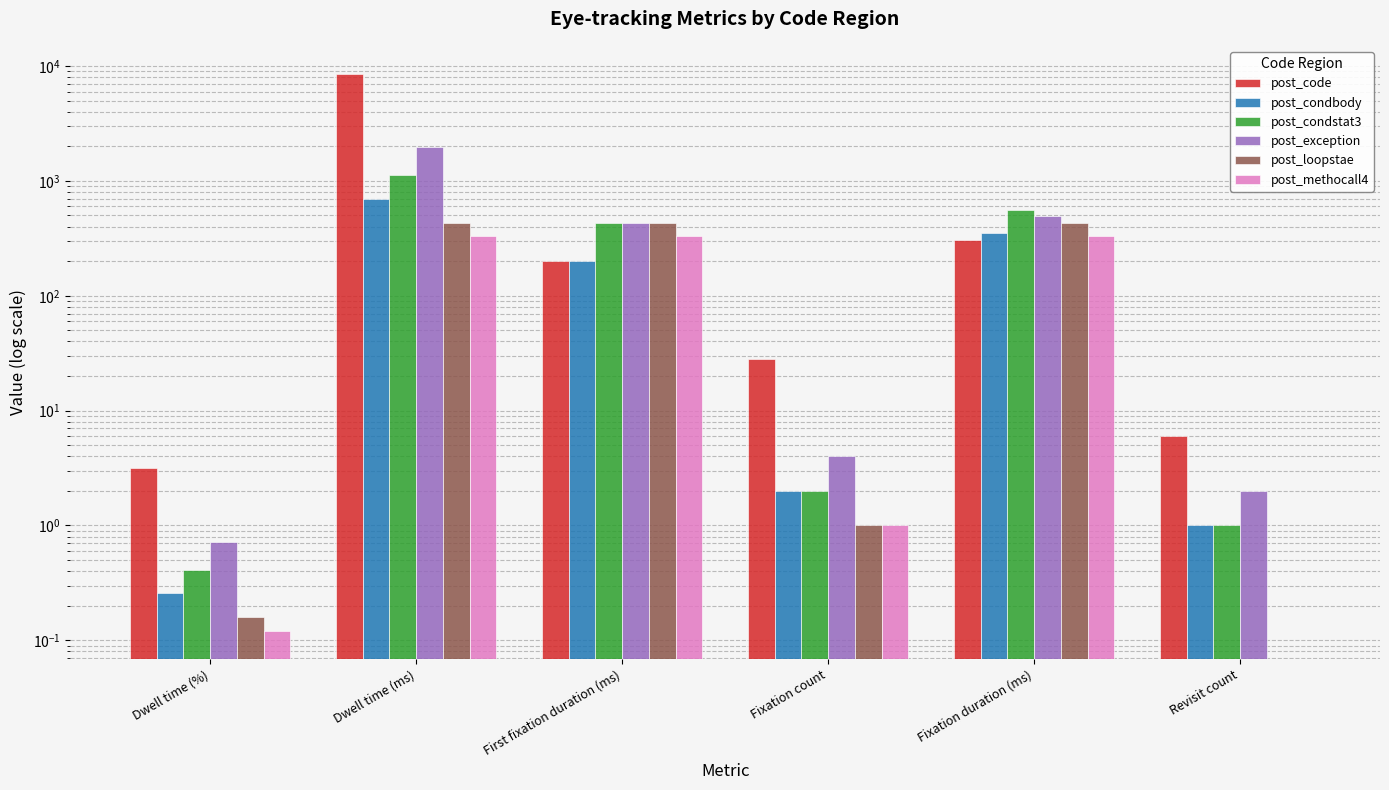

Rank the series by their maximum value, from highest to lowest.

post_code, post_exception, post_condstat3, post_condbody, post_loopstae, post_methocall4